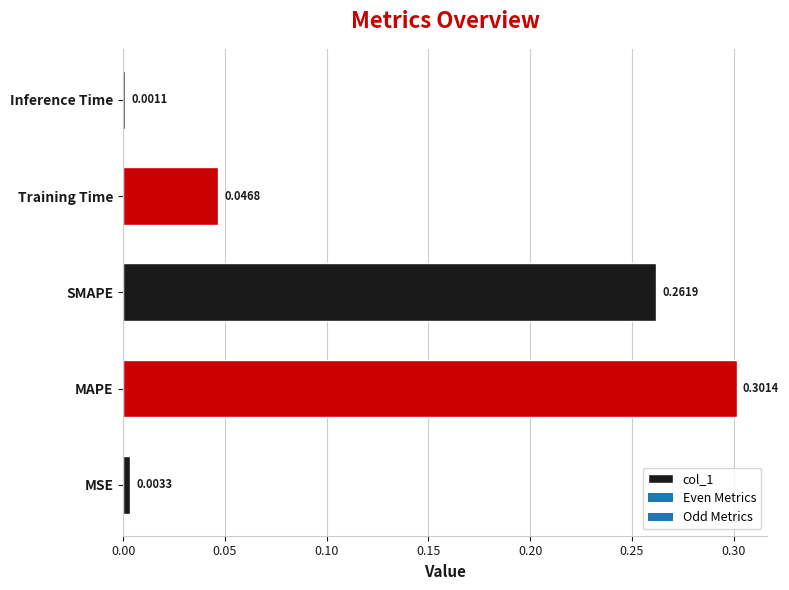

Which label corresponds to the smallest value in the chart?

Inference Time